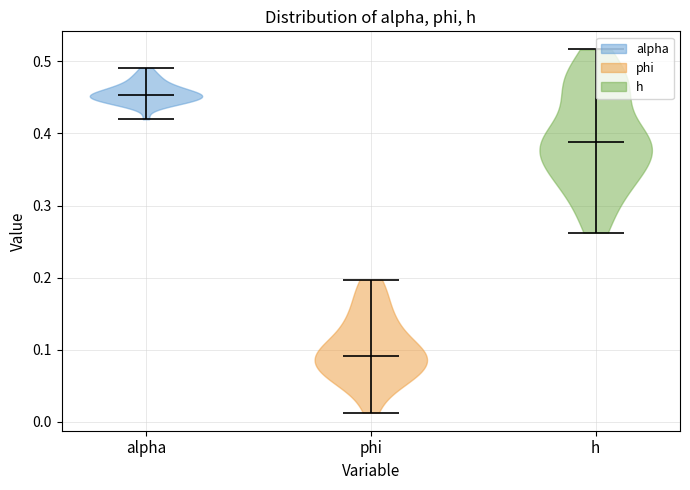

Which violin has the highest median line?

alpha